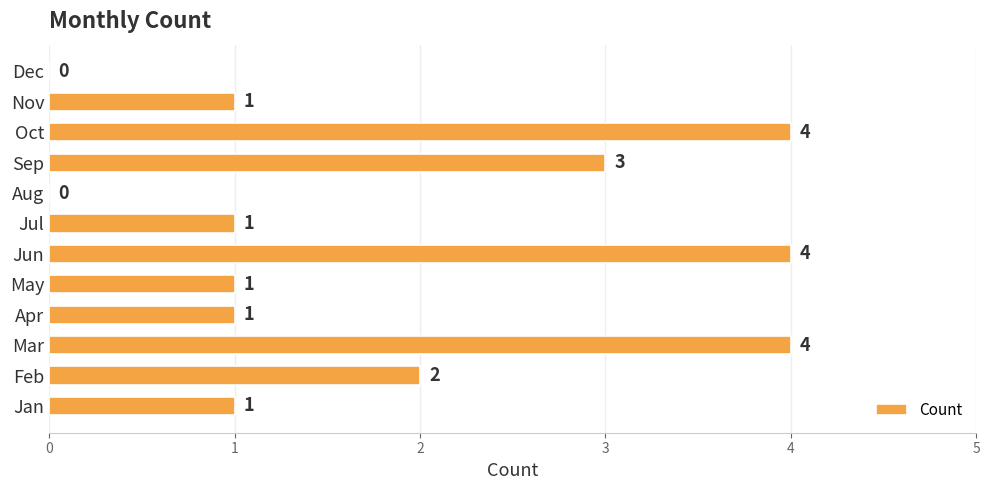

Count the values in the range 1 to 4.

10